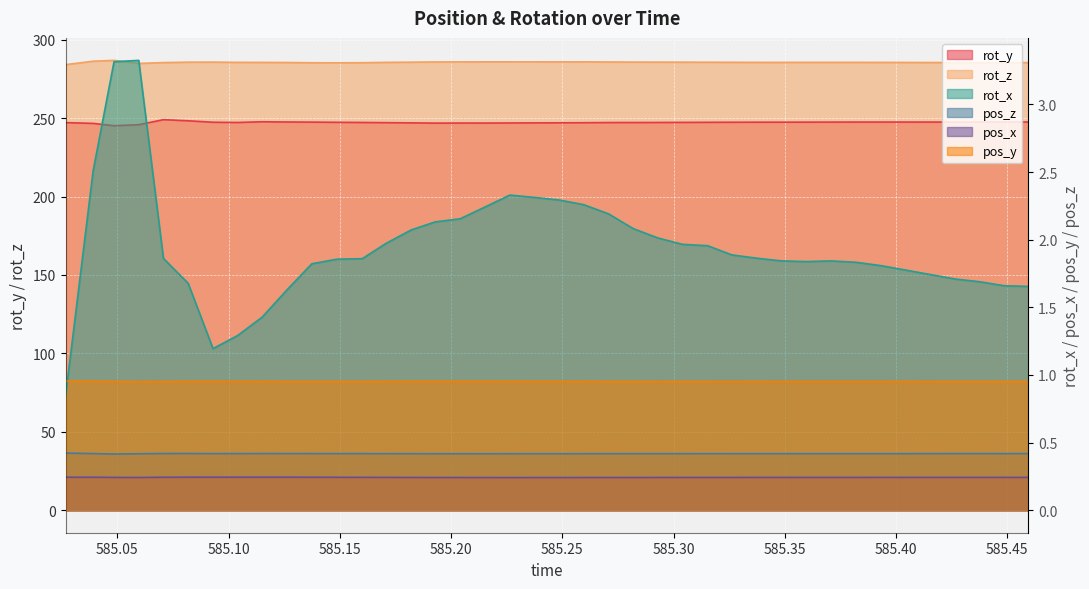

Which series has the largest total across all categories?

rot_z